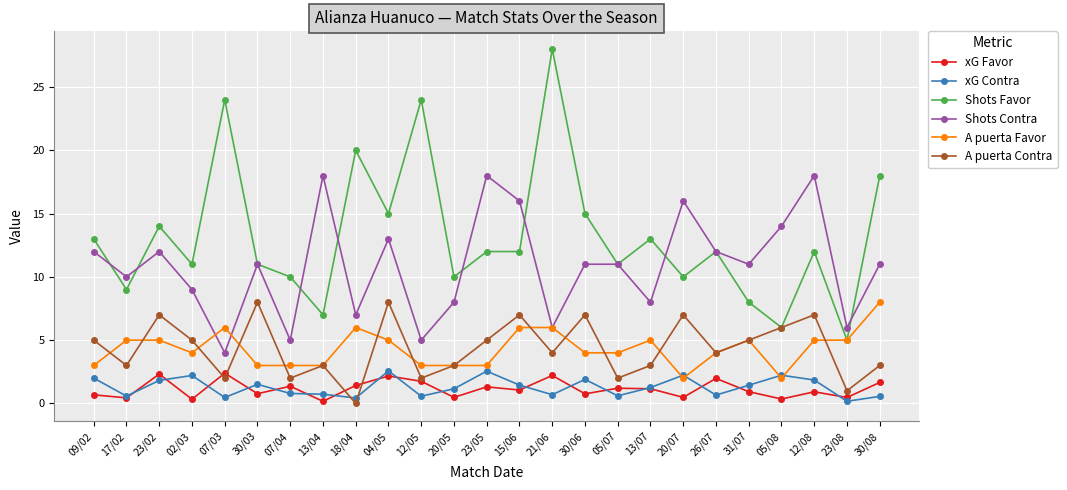

What is the average value of the Shots Favor series?

13.2